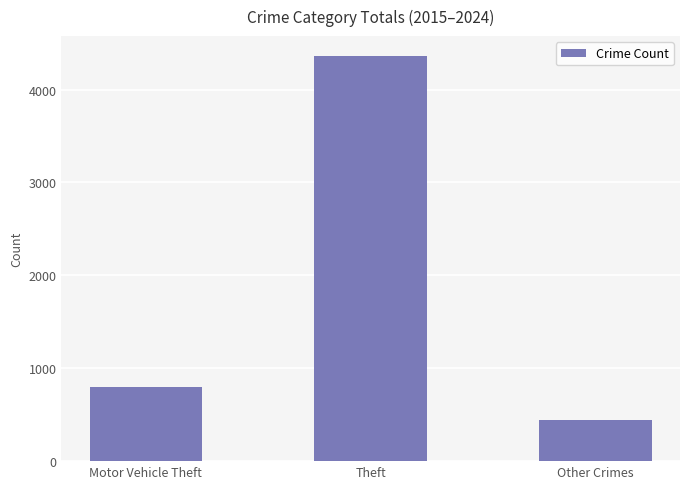

Approximately how many times larger is the value at Theft compared to Other Crimes?

9.7